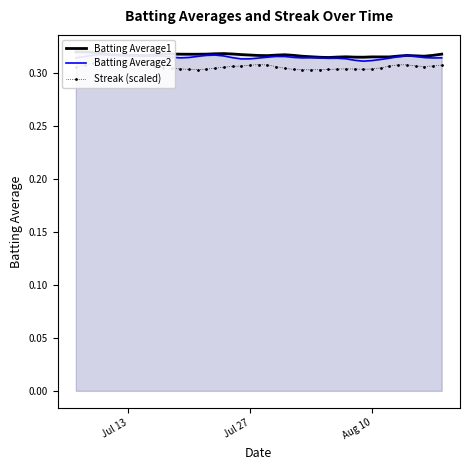

True or false: Batting Average2 and Batting Average1 intersect in this chart.

False